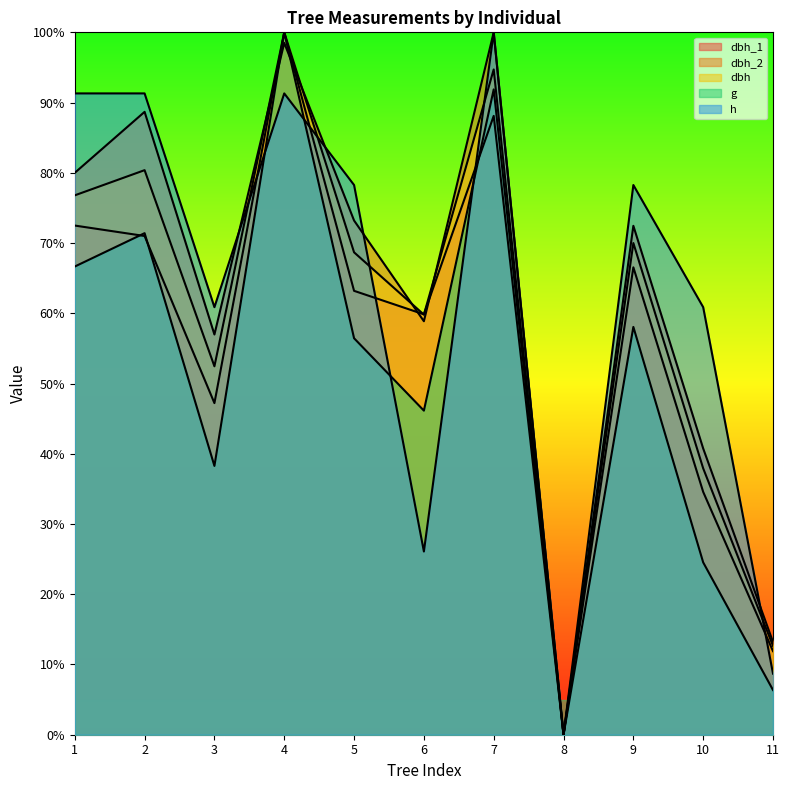

Does the chart display data point markers on the line(s)?

No